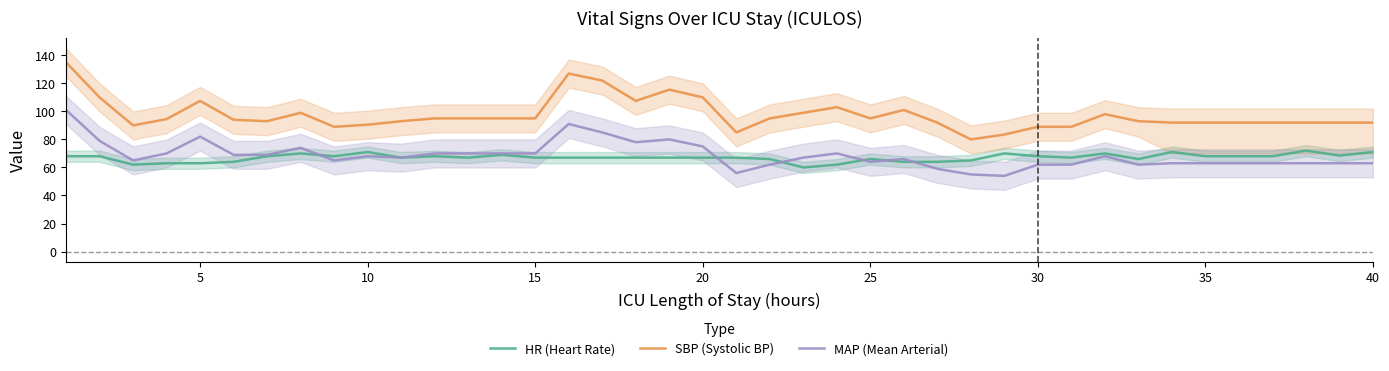

True or false: HR (Heart Rate) and SBP (Systolic BP) intersect in this chart.

False